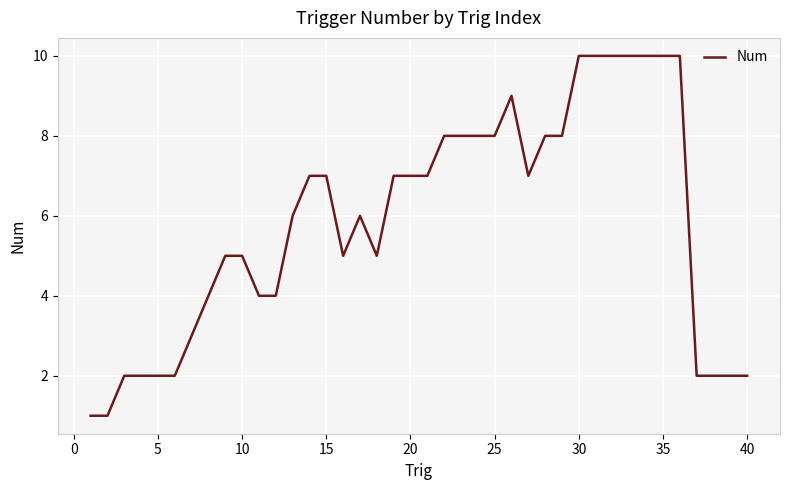

What is the greatest value displayed?

10